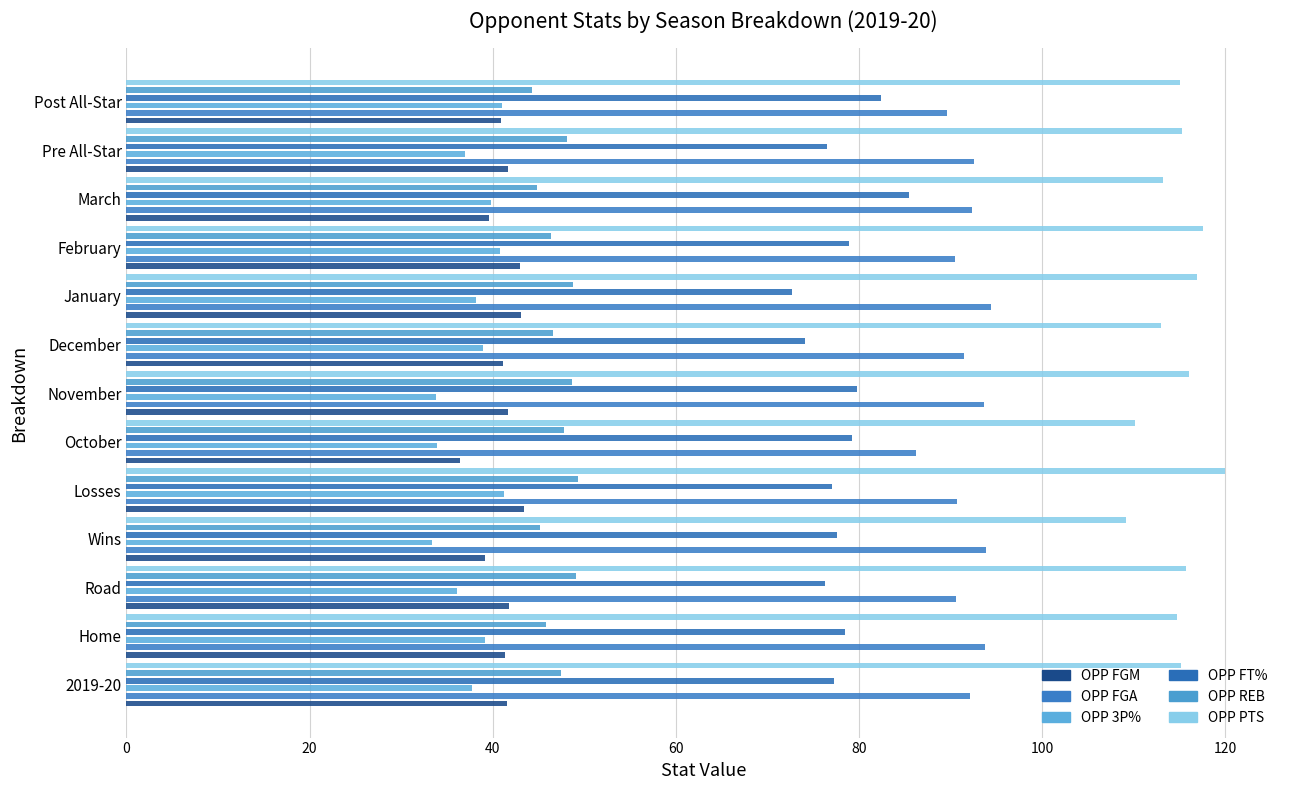

What is the value of the OPP FGM bar at the 13th from the left?

40.9